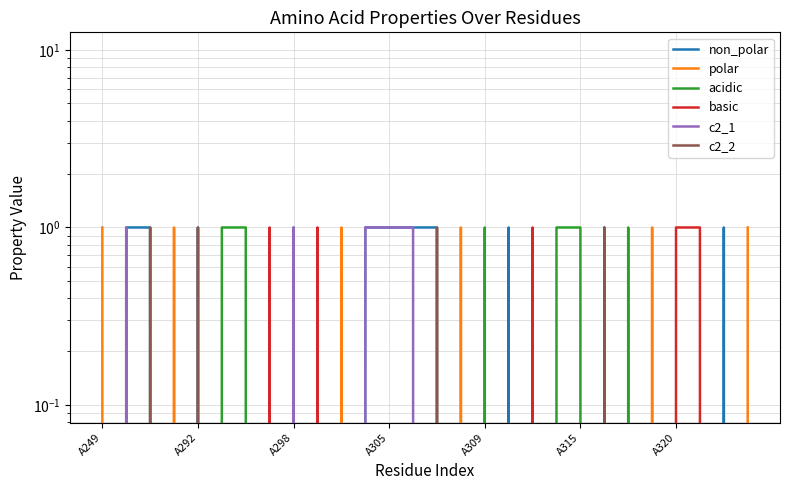

What is the sum of all c2_2 values?

4